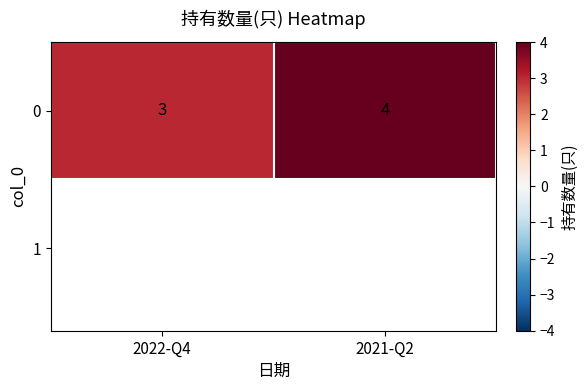

List the labels in order of value, smallest first.

2022-Q4, 2021-Q2